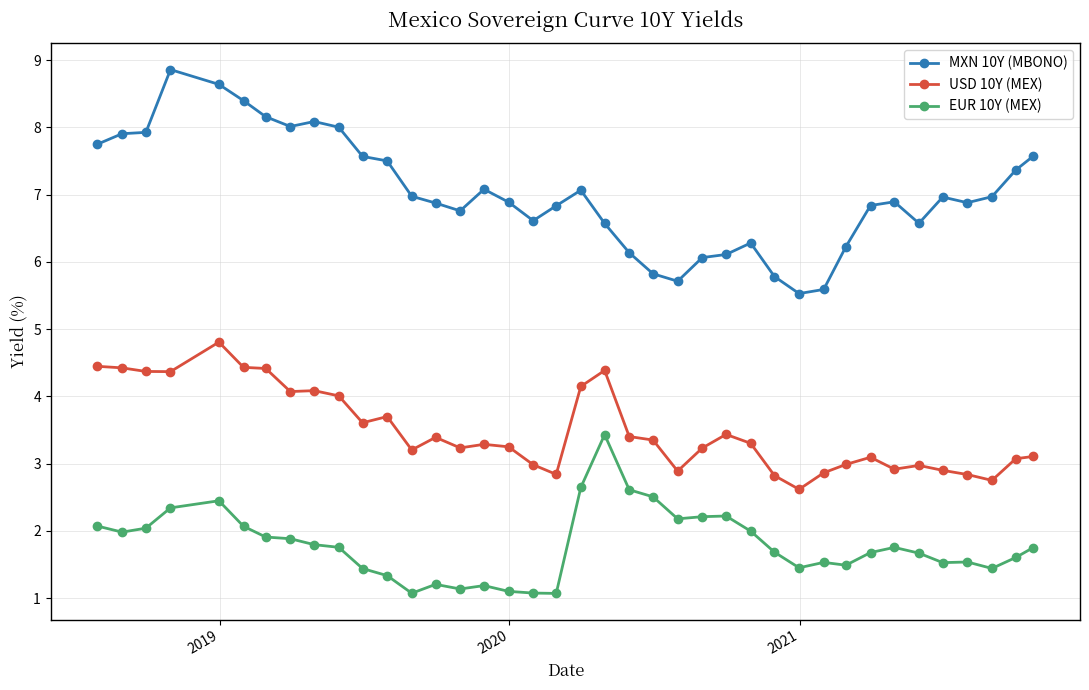

What is the minimum value shown in the chart?

1.1